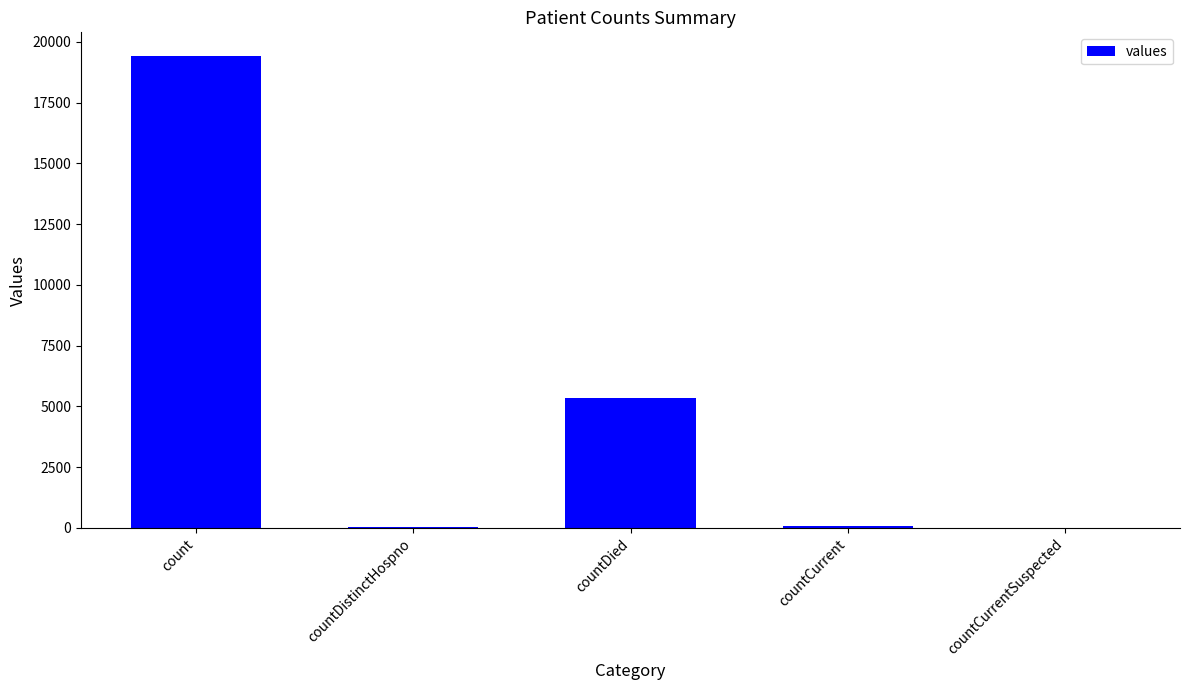

True or false: the data shows 0 at countCurrentSuspected.

True